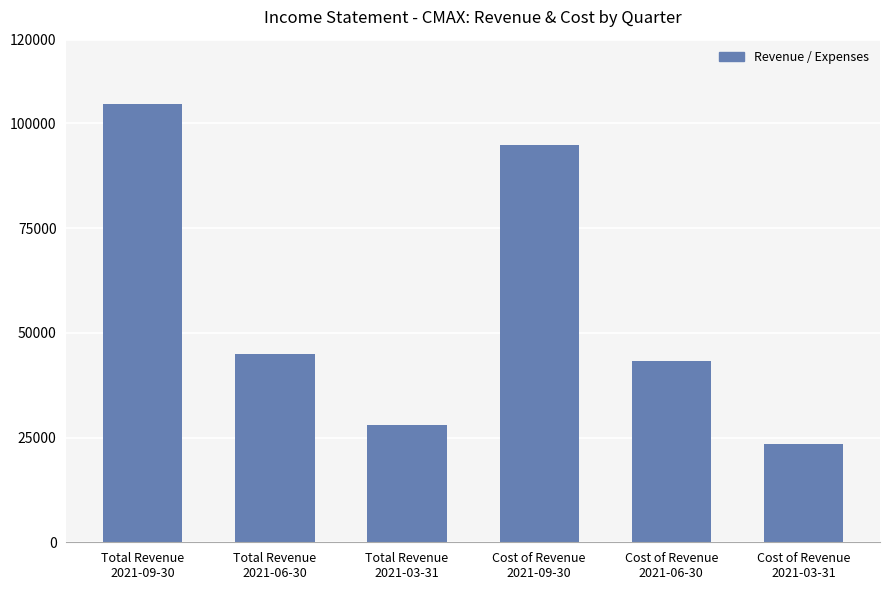

The chart shows a value of 27900 at Total Revenue
2021-03-31. True or false?

True